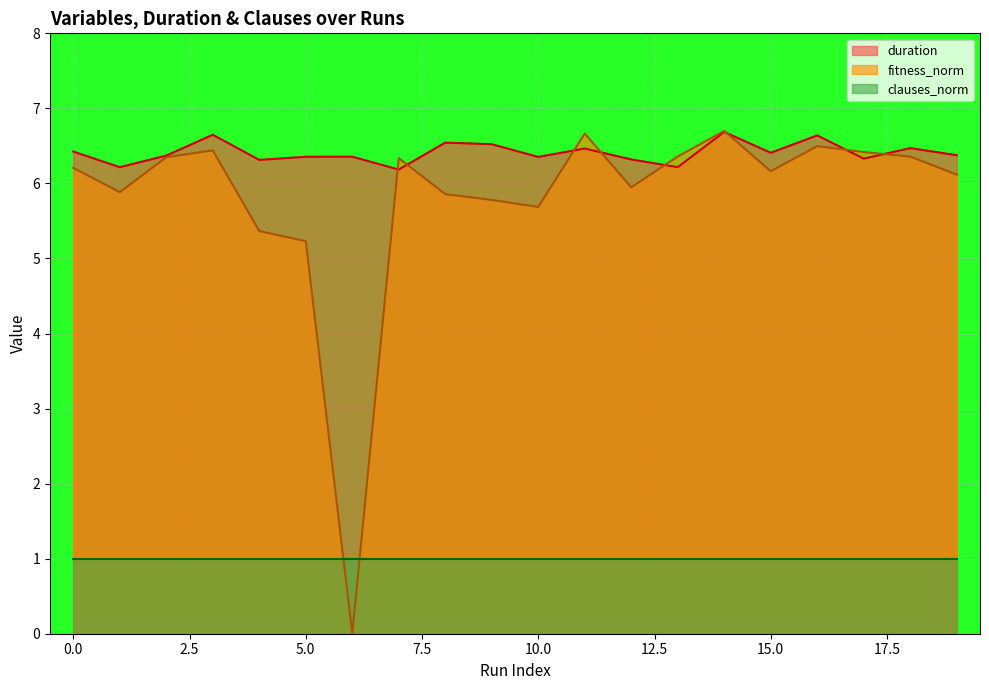

Is the value of fitness_norm at 11 greater than the value of duration at 19?

Yes